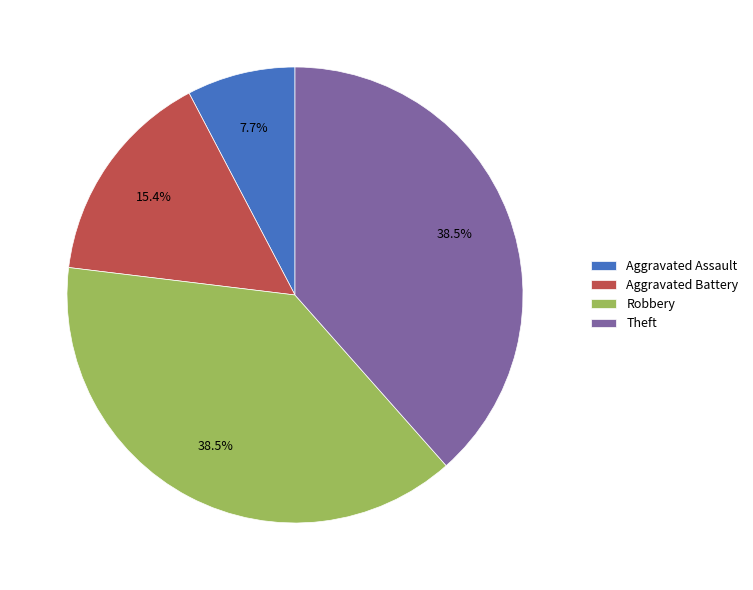

To the nearest percent, what portion does Aggravated Battery represent?

15%